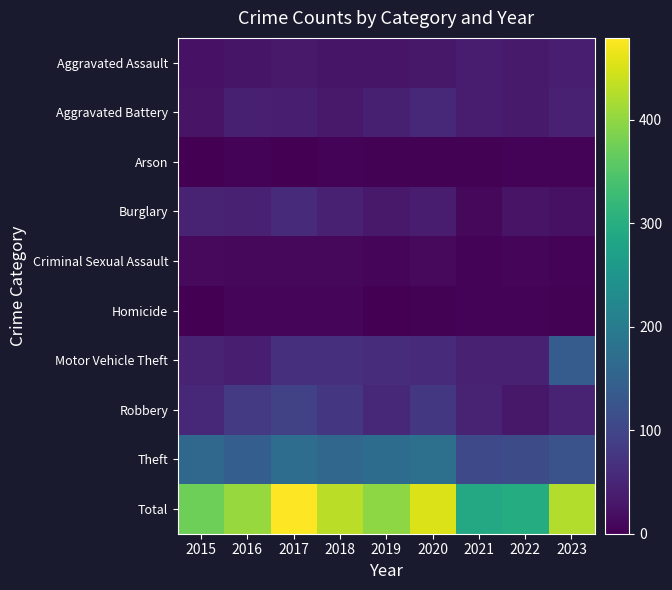

Reading left to right, what are all the values shown in this chart?

Aggravated Assault: 2015=24	2016=28	2017=32	2018=28	2019=28	2020=30	2021=37	2022=34	2023=41
Aggravated Battery: 2015=26	2016=43	2017=40	2018=33	2019=42	2020=56	2021=38	2022=34	2023=44
Arson: 2015=1	2016=5	2017=1	2018=5	2019=3	2020=3	2021=3	2022=4	2023=4
Burglary: 2015=47	2016=44	2017=58	2018=44	2019=33	2020=37	2021=10	2022=25	2023=22
Criminal Sexual Assault: 2015=12	2016=11	2017=11	2018=10	2019=8	2020=13	2021=4	2022=7	2023=4
Homicide: 2015=1	2016=8	2017=9	2018=8	2019=1	2020=2	2021=4	2022=5	2023=2
Motor Vehicle Theft: 2015=48	2016=41	2017=65	2018=67	2019=61	2020=57	2021=44	2022=44	2023=140
Robbery: 2015=54	2016=82	2017=92	2018=75	2019=53	2020=78	2021=45	2022=31	2023=45
Theft: 2015=160	2016=144	2017=171	2018=159	2019=169	2020=177	2021=105	2022=112	2023=122
Total: 2015=373	2016=406	2017=479	2018=429	2019=398	2020=453	2021=290	2022=296	2023=424